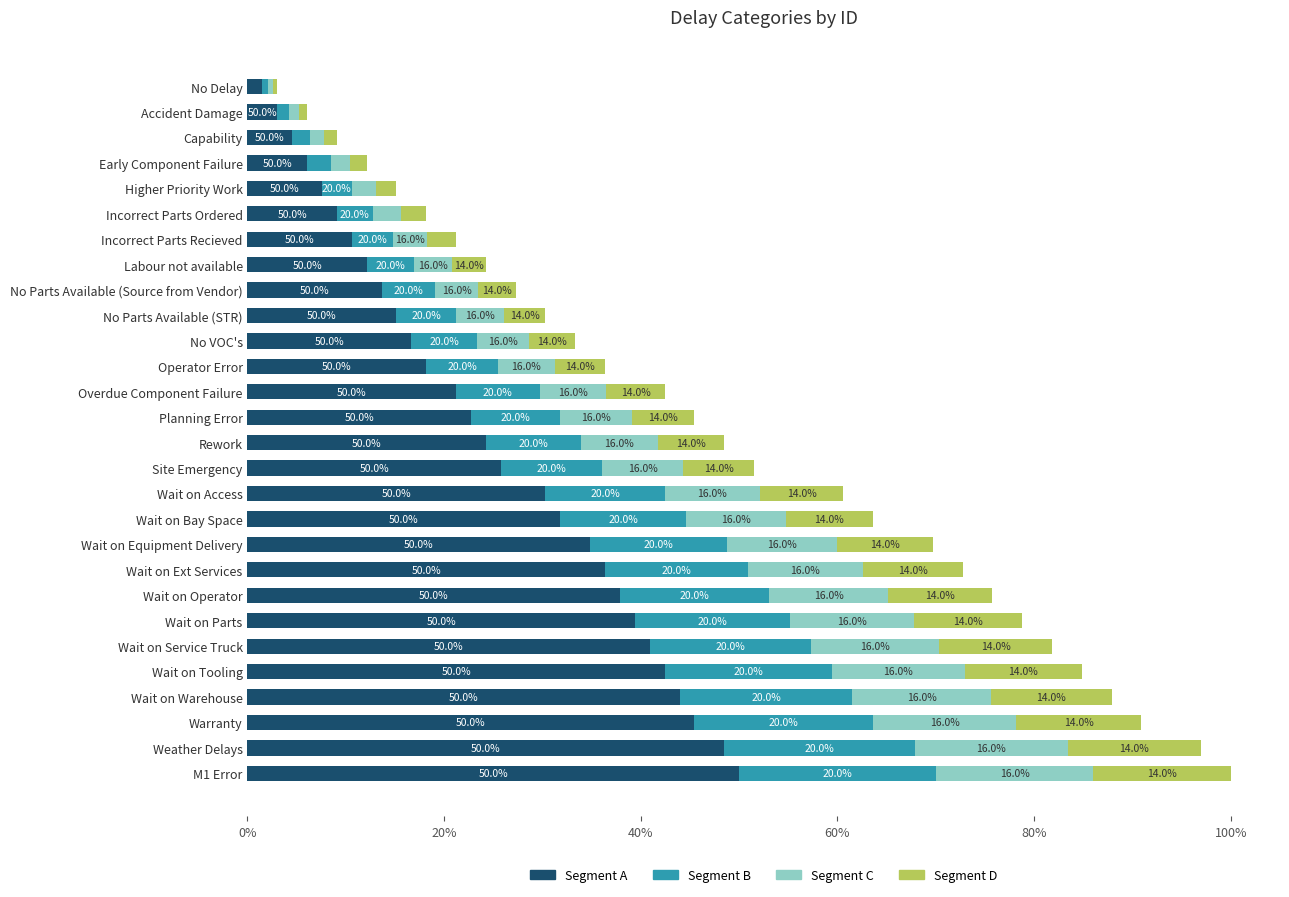

Which series has the widest spread of values?

Segment A